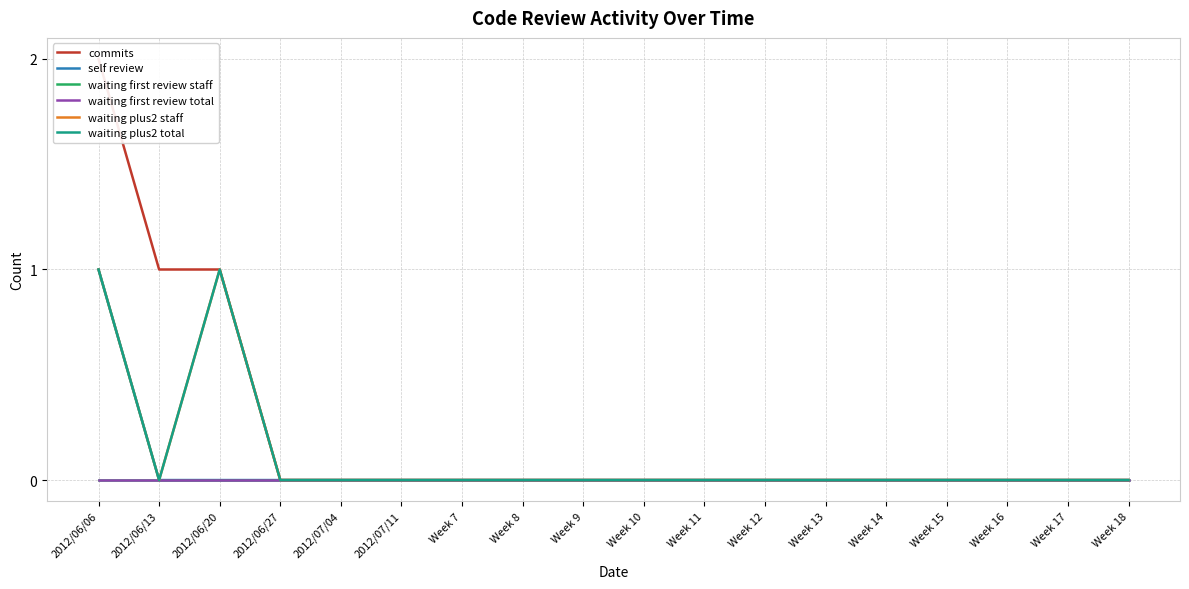

Reading left to right, what are all the values shown in this chart?

commits: 2	1	1	0	0	0	0	0	0	0	0	0	0	0	0	0	0	0
self review: 1	0	0	0	0	0	0	0	0	0	0	0	0	0	0	0	0	0
waiting first review staff: 0	0	0	0	0	0	0	0	0	0	0	0	0	0	0	0	0	0
waiting first review total: 0	0	0	0	0	0	0	0	0	0	0	0	0	0	0	0	0	0
waiting plus2 staff: 1	0	1	0	0	0	0	0	0	0	0	0	0	0	0	0	0	0
waiting plus2 total: 1	0	1	0	0	0	0	0	0	0	0	0	0	0	0	0	0	0